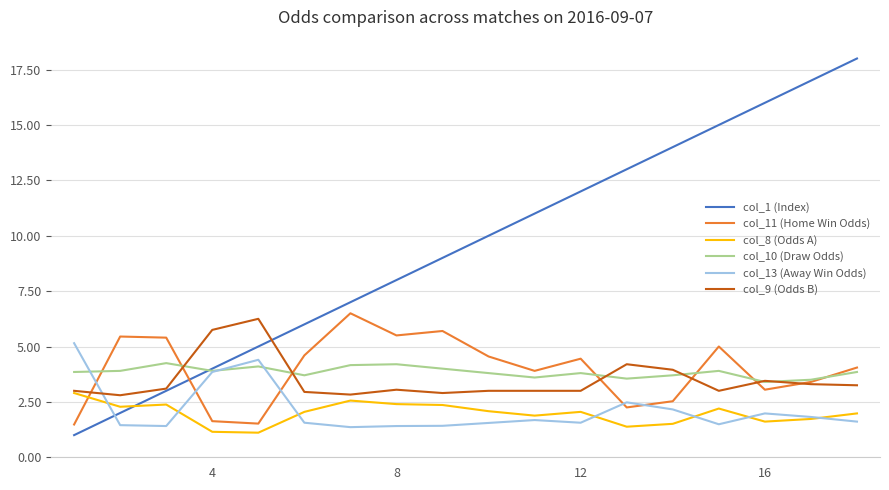

What is the minimum value shown in the chart?

1.0